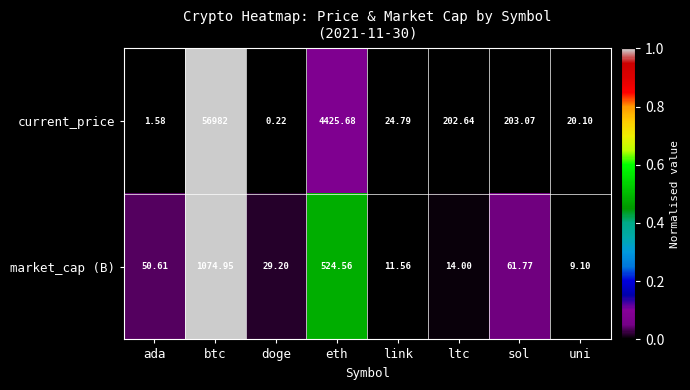

List the series in order of their peak value, lowest first.

market_cap (B), current_price